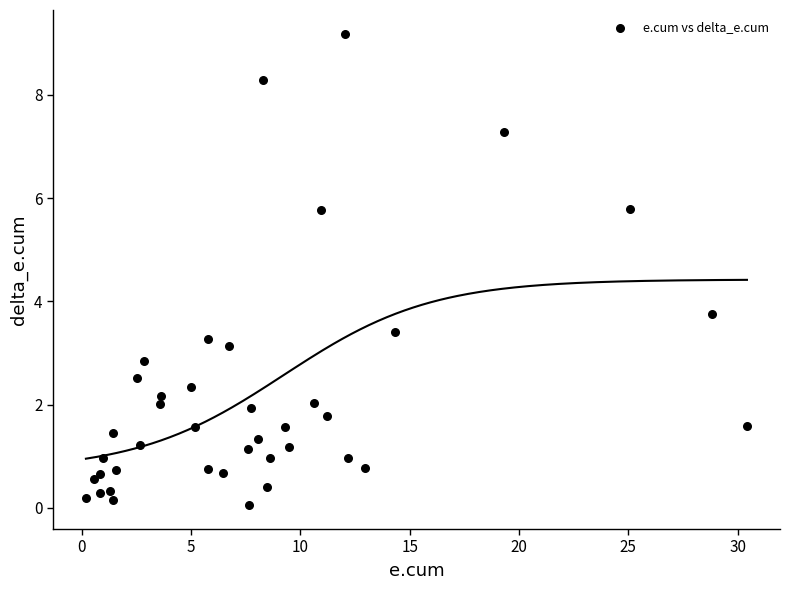

What Y value in the scatter plot is closest to 4?

3.7